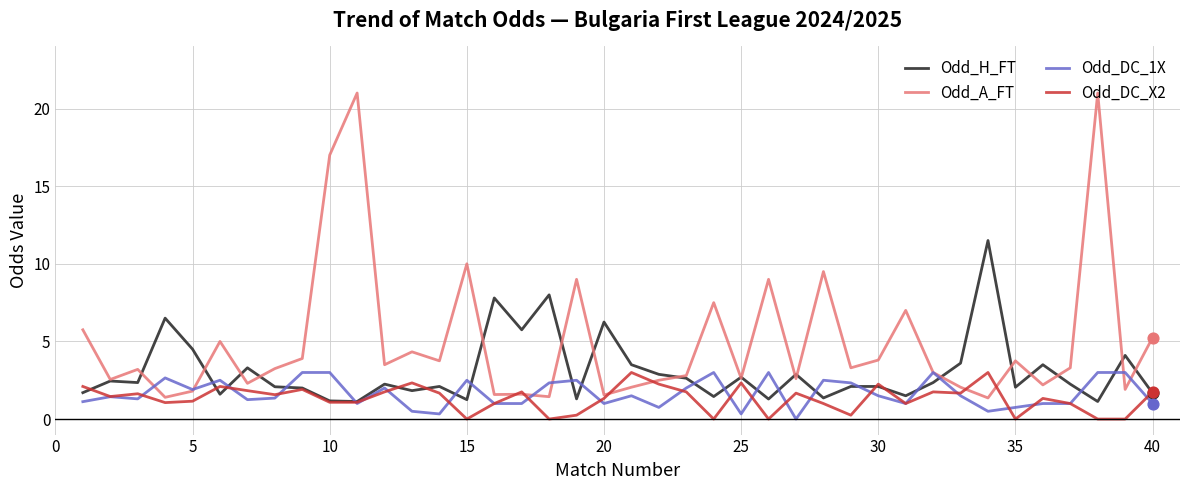

Which series has the largest total across all categories?

Odd_A_FT